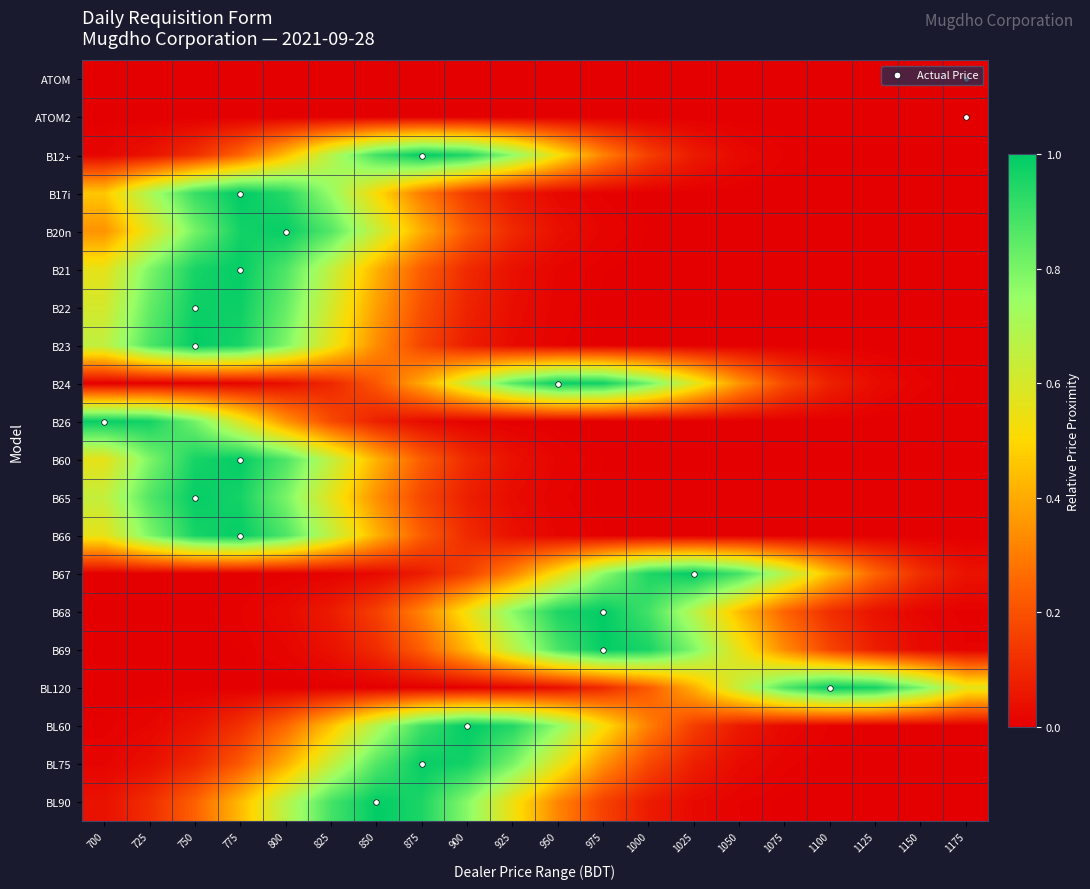

What is the maximum value shown in the chart?

1.0